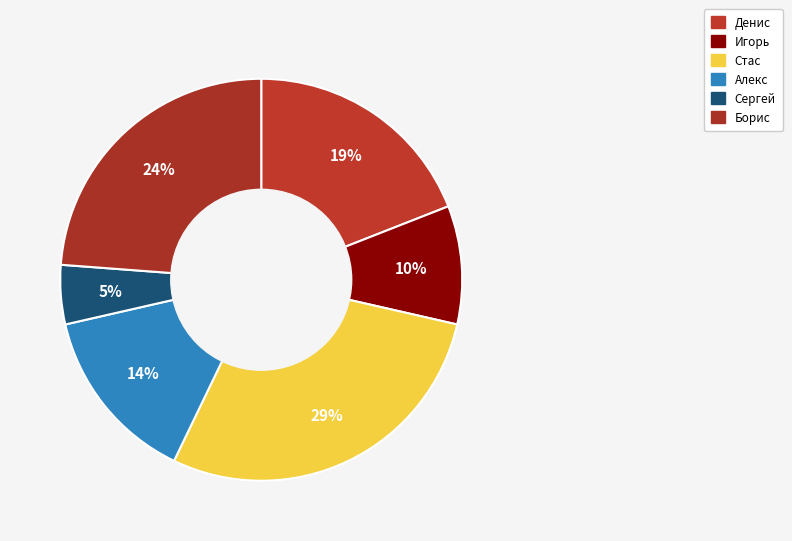

What percentage do Алекс and Игорь together represent?

23.8%